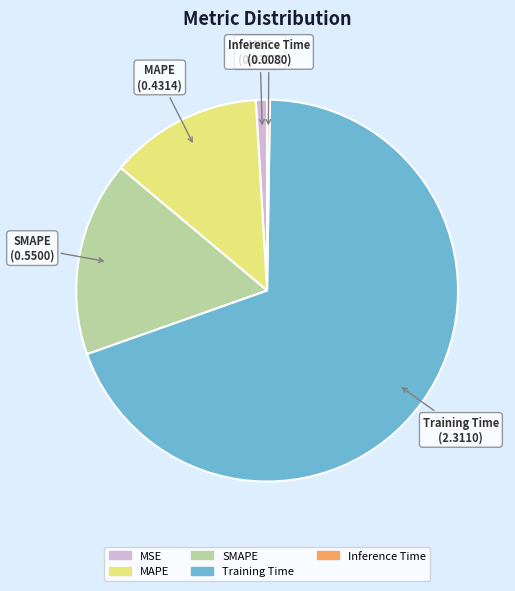

True or false: MAPE accounts for 25% of the total.

False